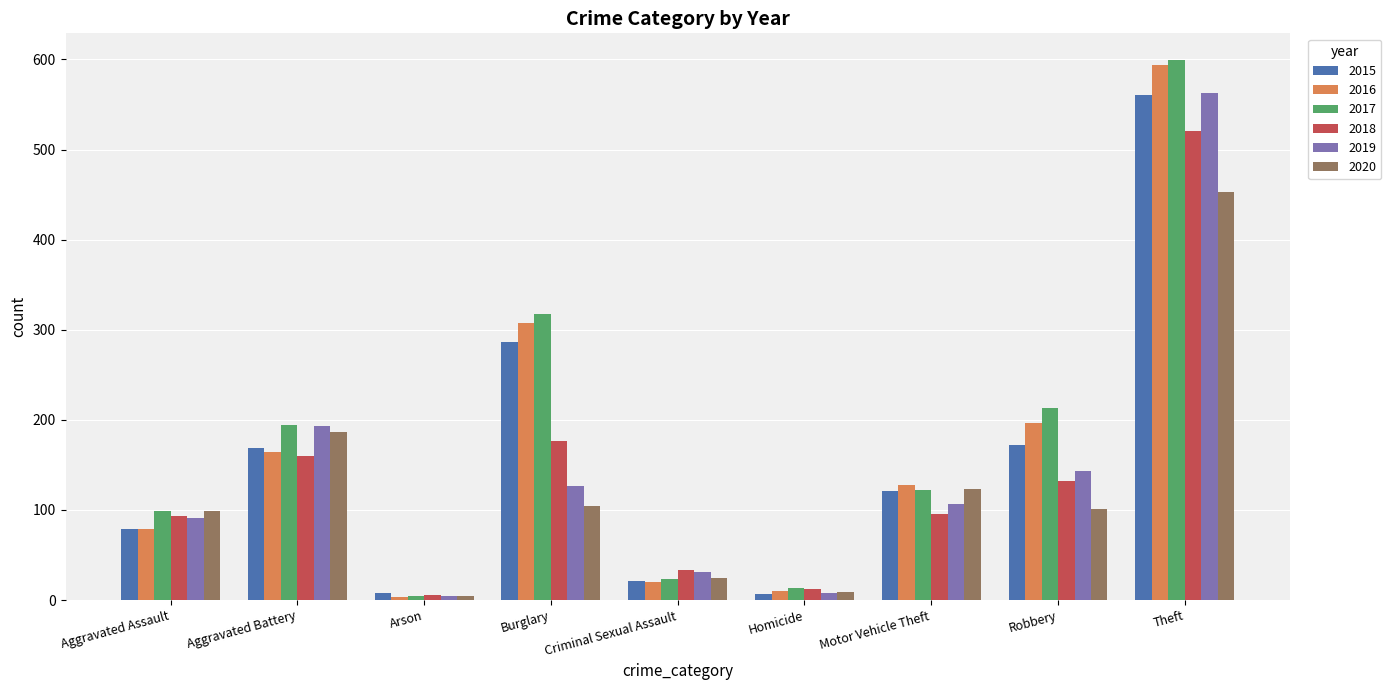

What is the difference between the highest and lowest values at Aggravated Battery?

34